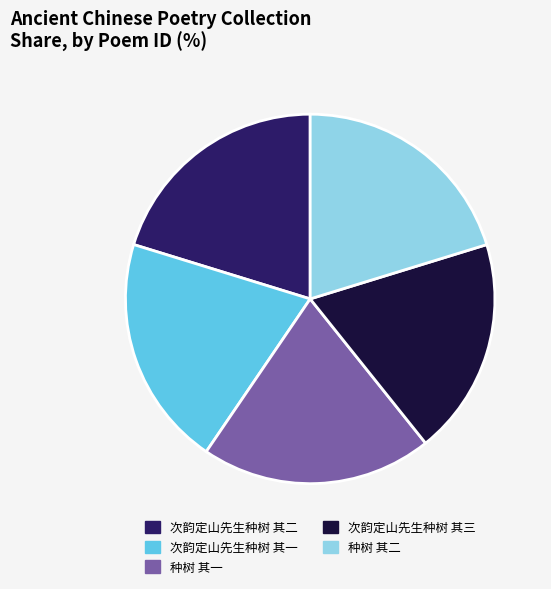

Combined, do 种树 其一 and 种树 其二 account for over 50%?

No